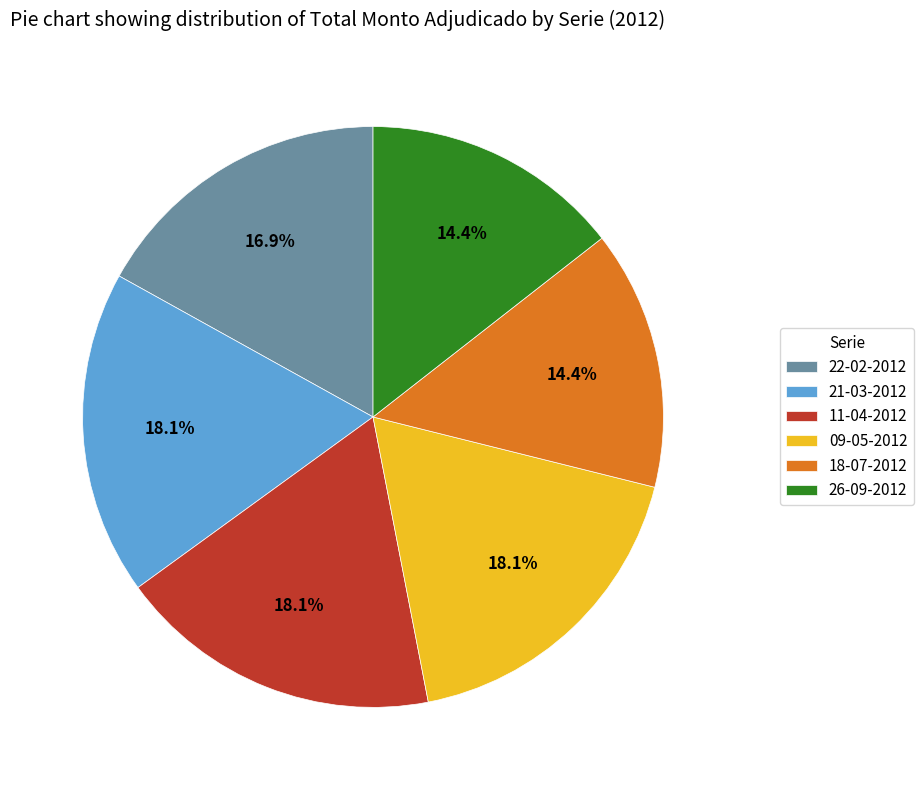

Is it true that 18-07-2012 is 8% of the pie?

False